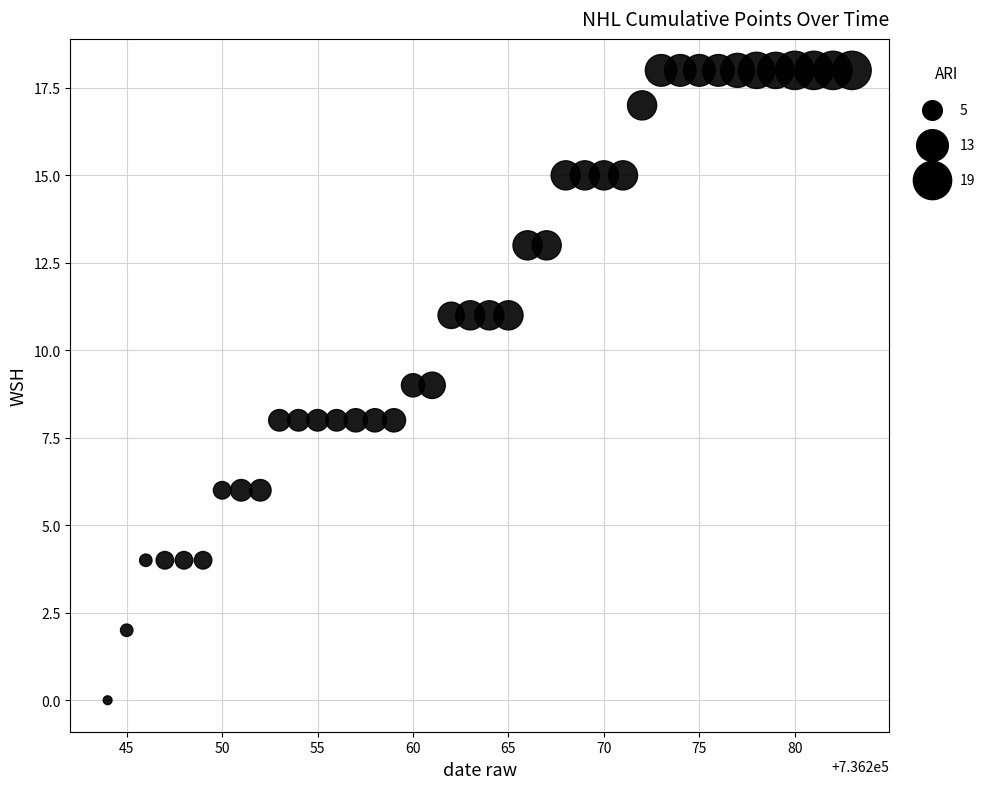

What is the range of Y values (max minus min)?

18